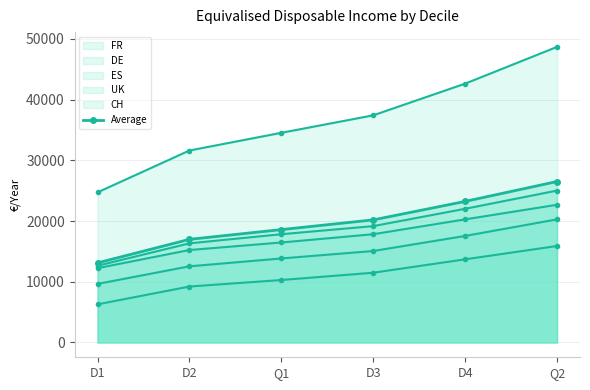

True or false: the data shows 18591.4 at Q1.

True